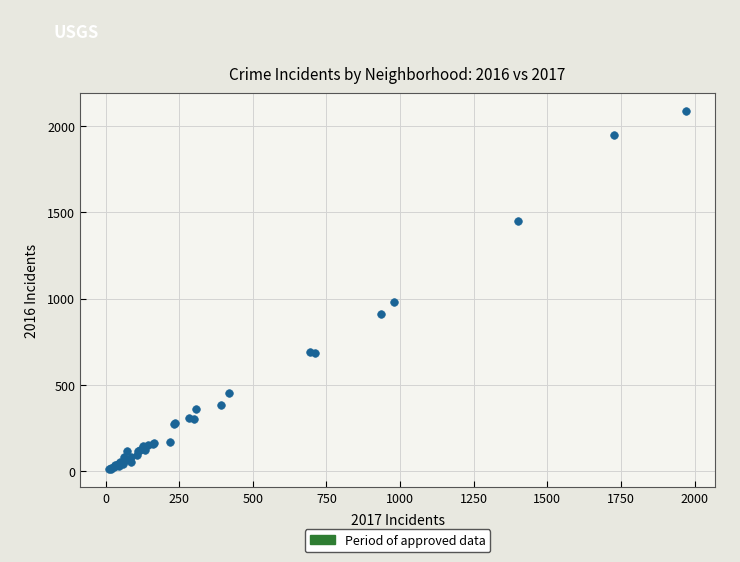

What Y value in the scatter plot is closest to 1048?

983